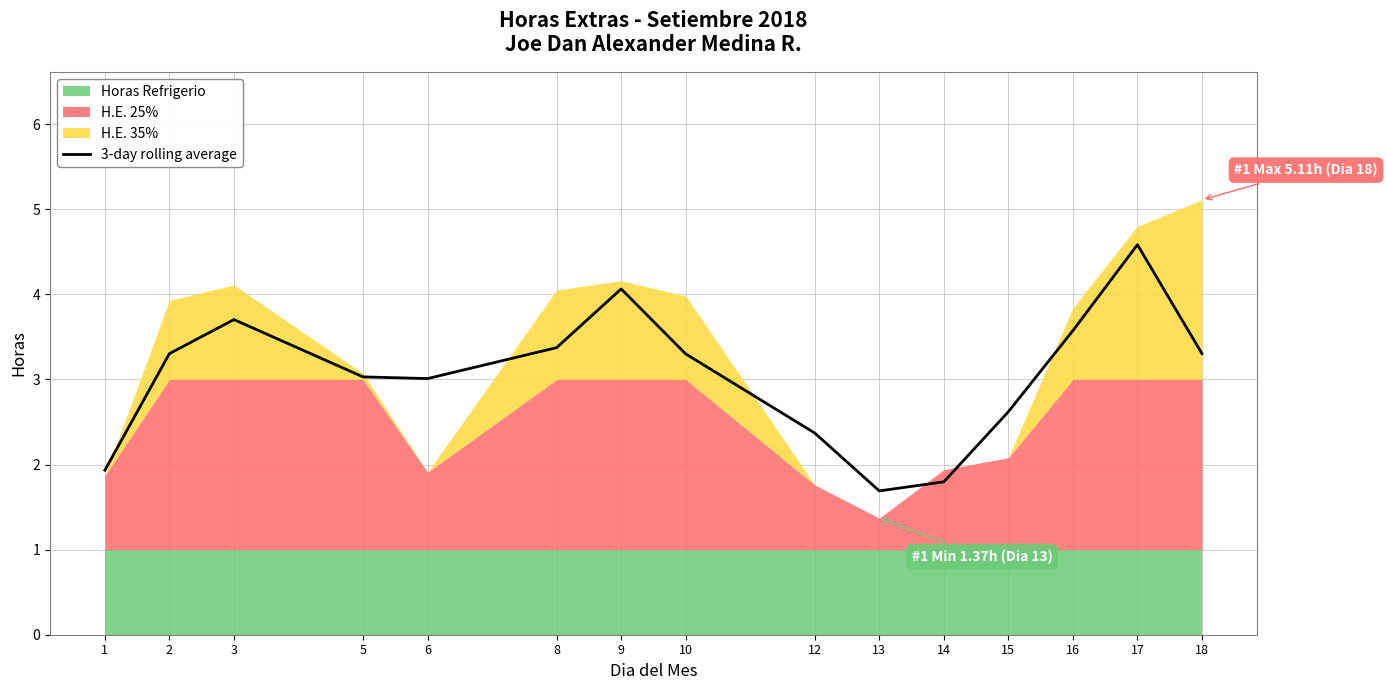

Which category has the highest value across all series?

17